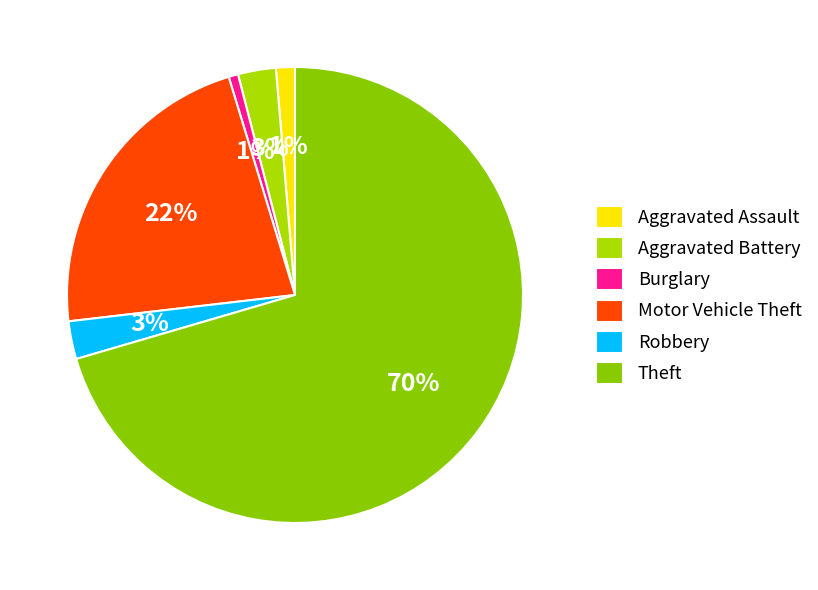

Which has a higher value, Motor Vehicle Theft or Burglary?

Motor Vehicle Theft